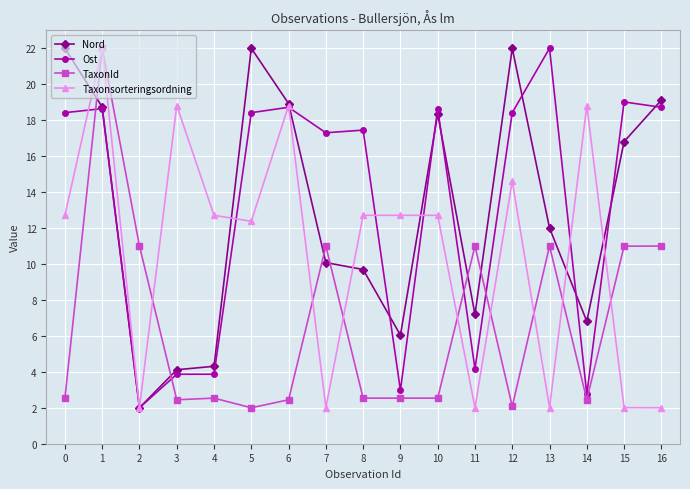

In Nord, how many points are lower than both neighbors (excluding endpoints)?

4